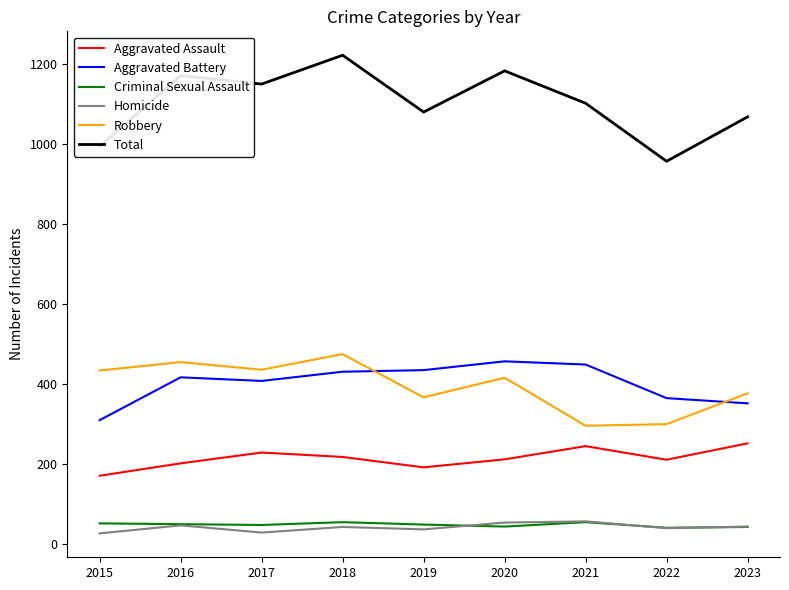

At which label does Robbery reach its peak?

2018